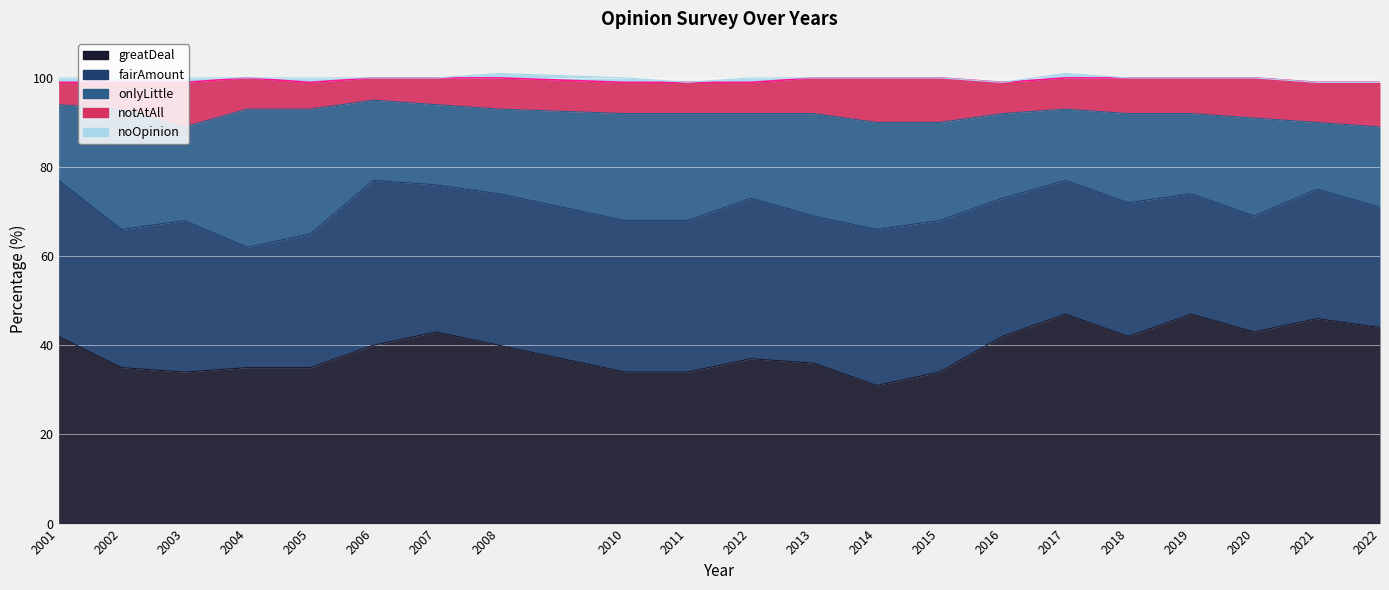

The noOpinion series shows 0 at 2016. True or false?

False